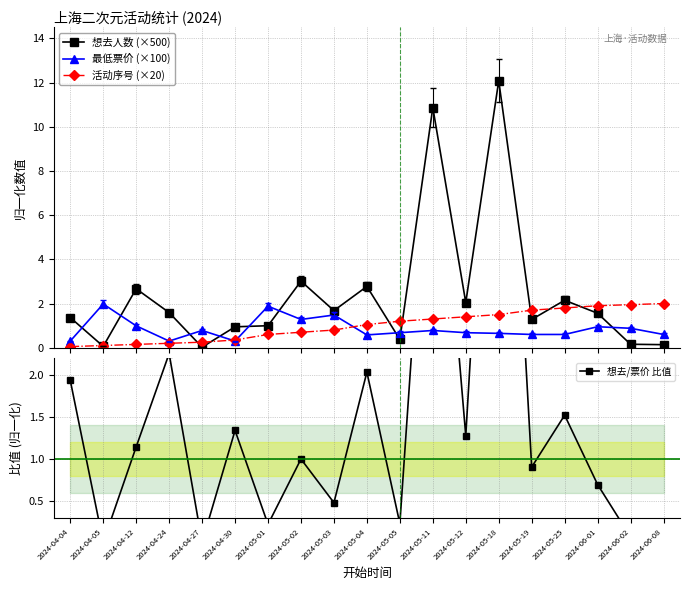

What is the total value across all series at 2024-04-05?

2.2